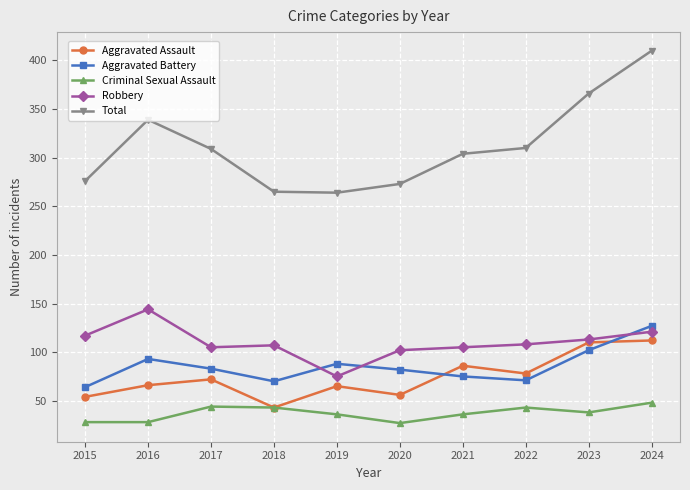

List the series in order of their peak value, lowest first.

Criminal Sexual Assault, Aggravated Assault, Aggravated Battery, Robbery, Total